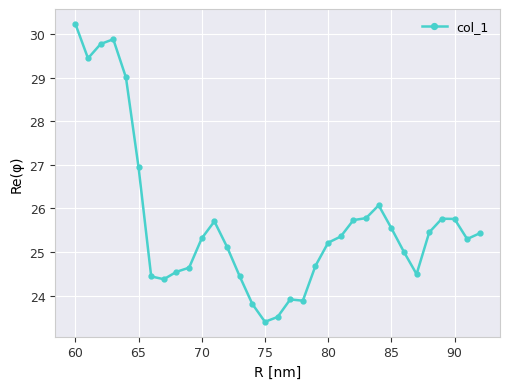

What is the difference between the maximum and minimum values?

6.8